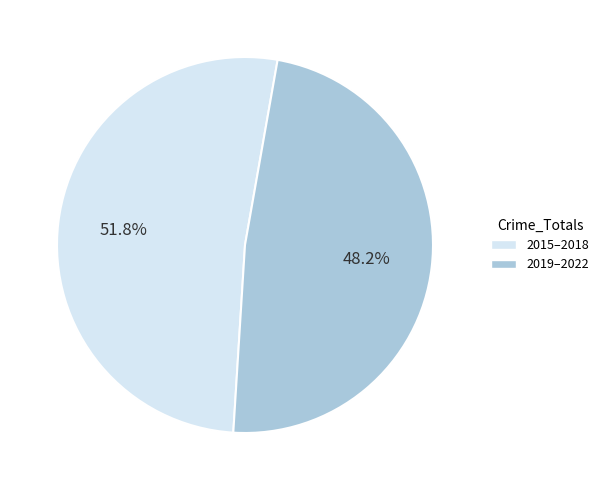

Is there any slice that represents more than half of the pie?

Yes